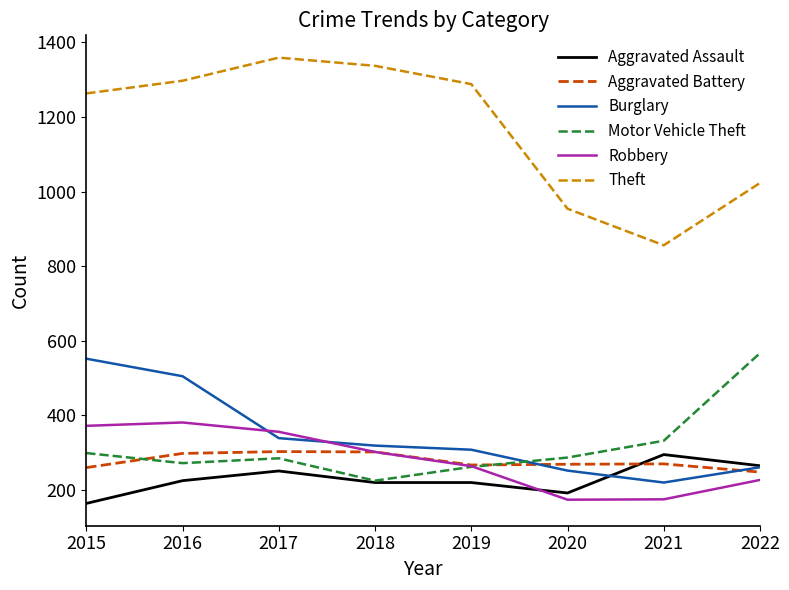

True or false: Robbery and Theft cross at least once.

False